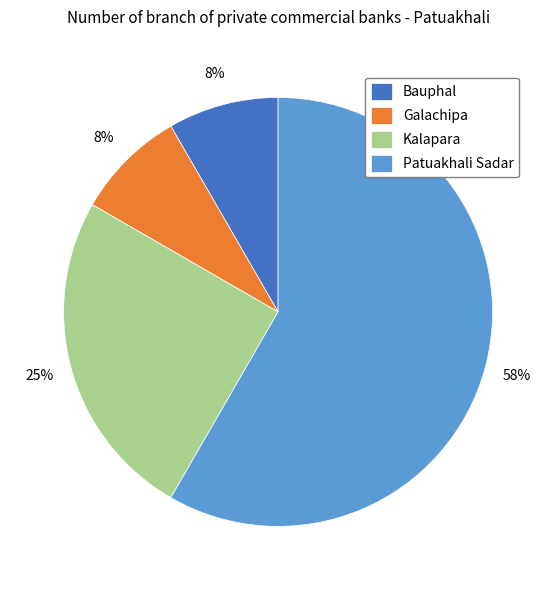

Does Kalapara represent more than half of the total?

No